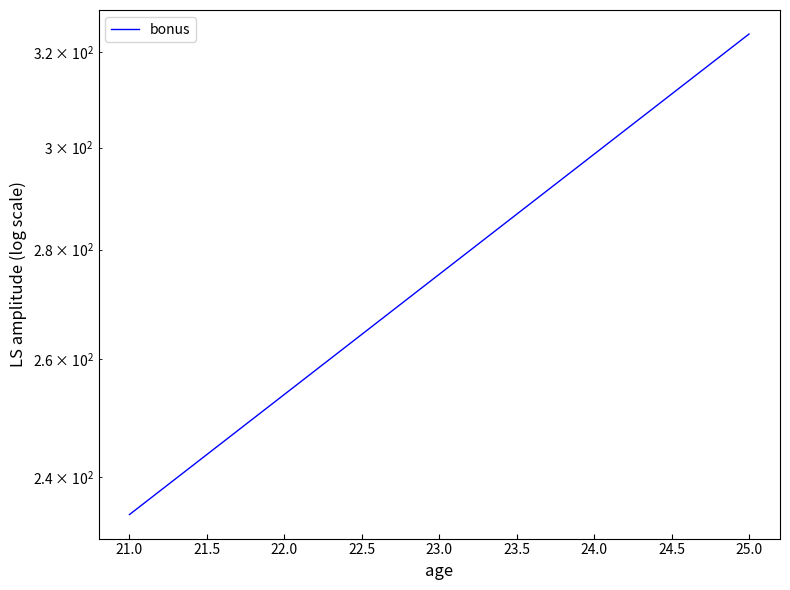

What is the average value?

279